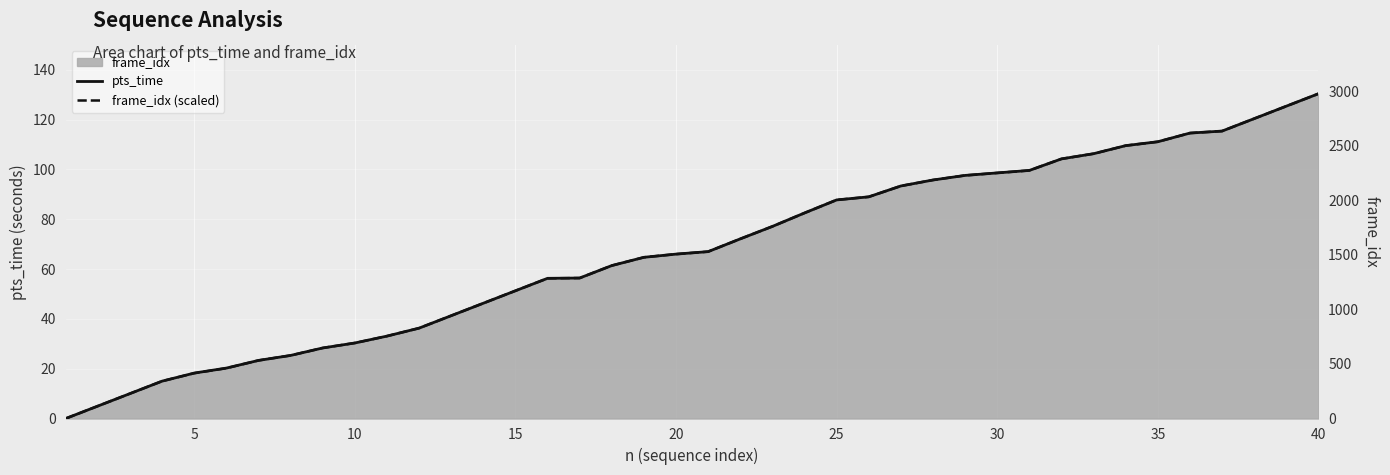

Rank the series by their average value, from lowest to highest.

frame_idx (scaled), pts_time